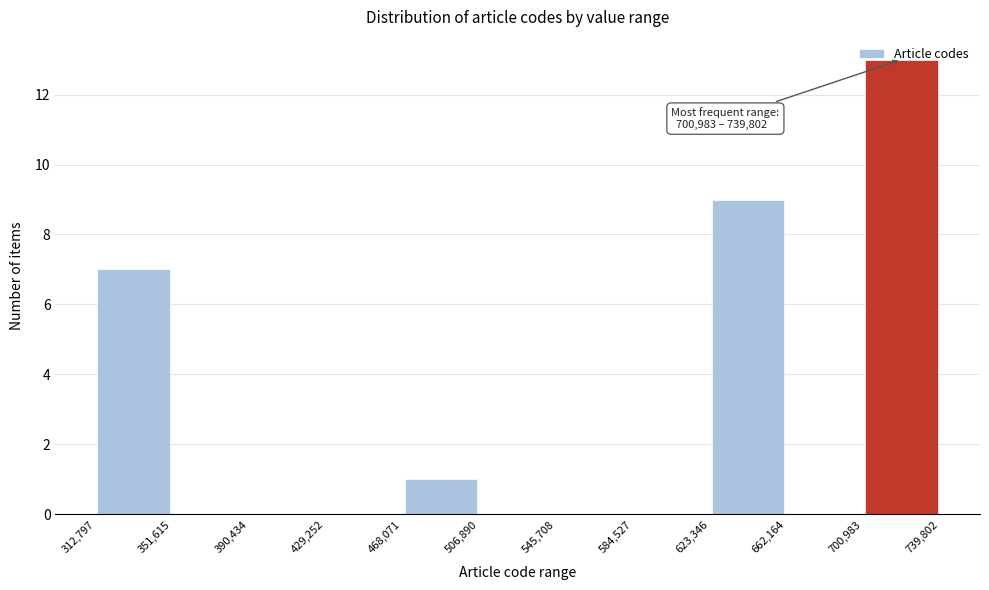

Which range on the x-axis has the tallest bar?

700,983 to 739,802